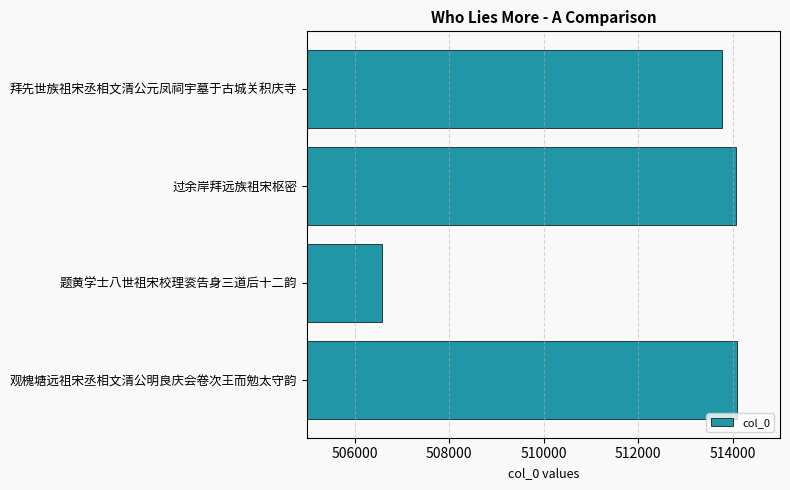

What is the smallest value displayed?

506588